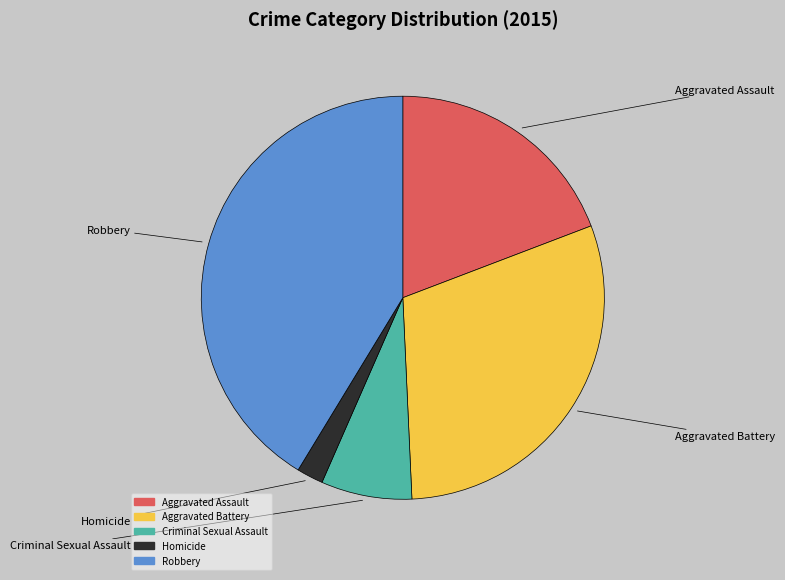

Between Criminal Sexual Assault and Aggravated Battery, which is larger?

Aggravated Battery